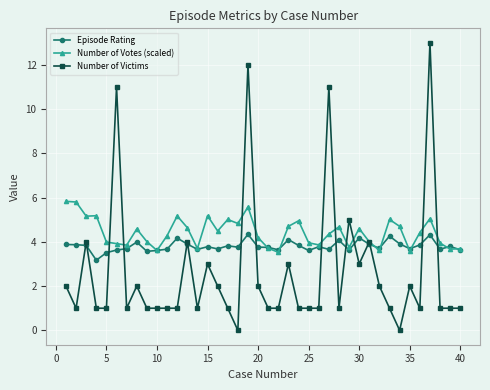

Which series has the largest total across all categories?

Number of Votes (scaled)